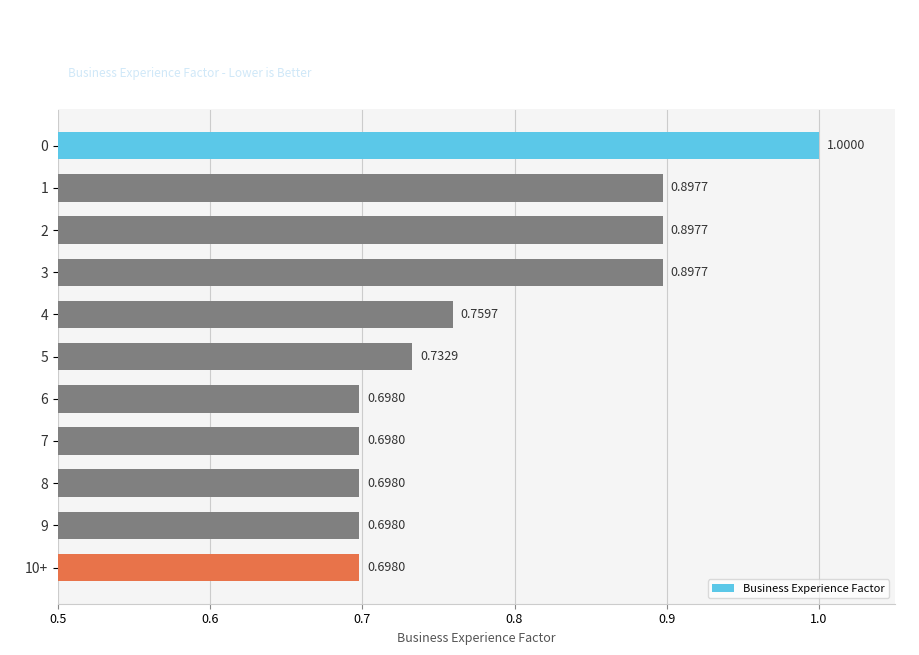

What is the sum of the values at 0 and 7?

1.7